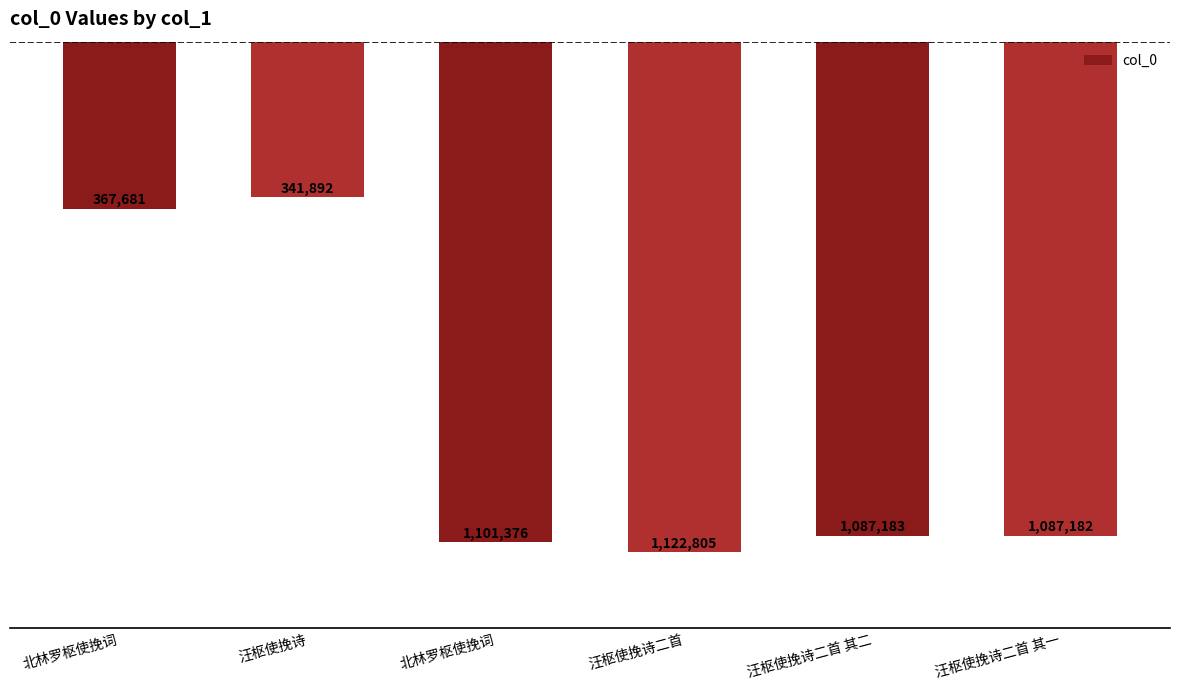

Are the bars horizontal?

No